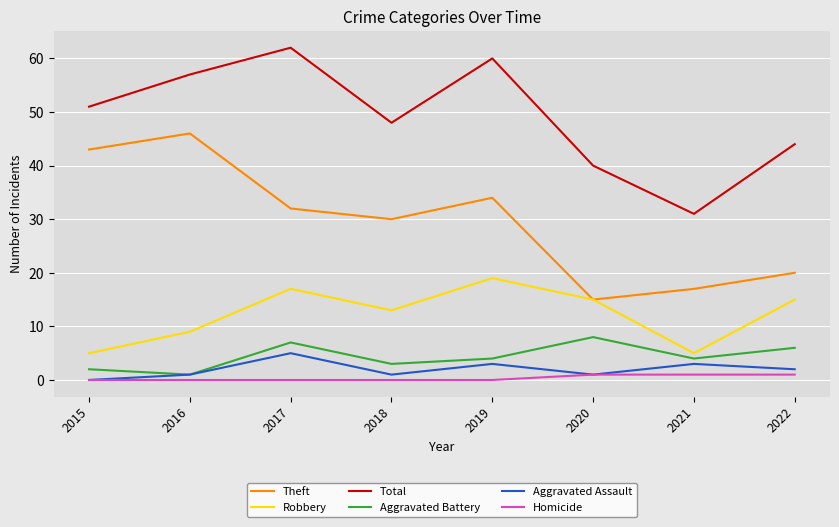

True or false: Homicide and Total intersect in this chart.

False